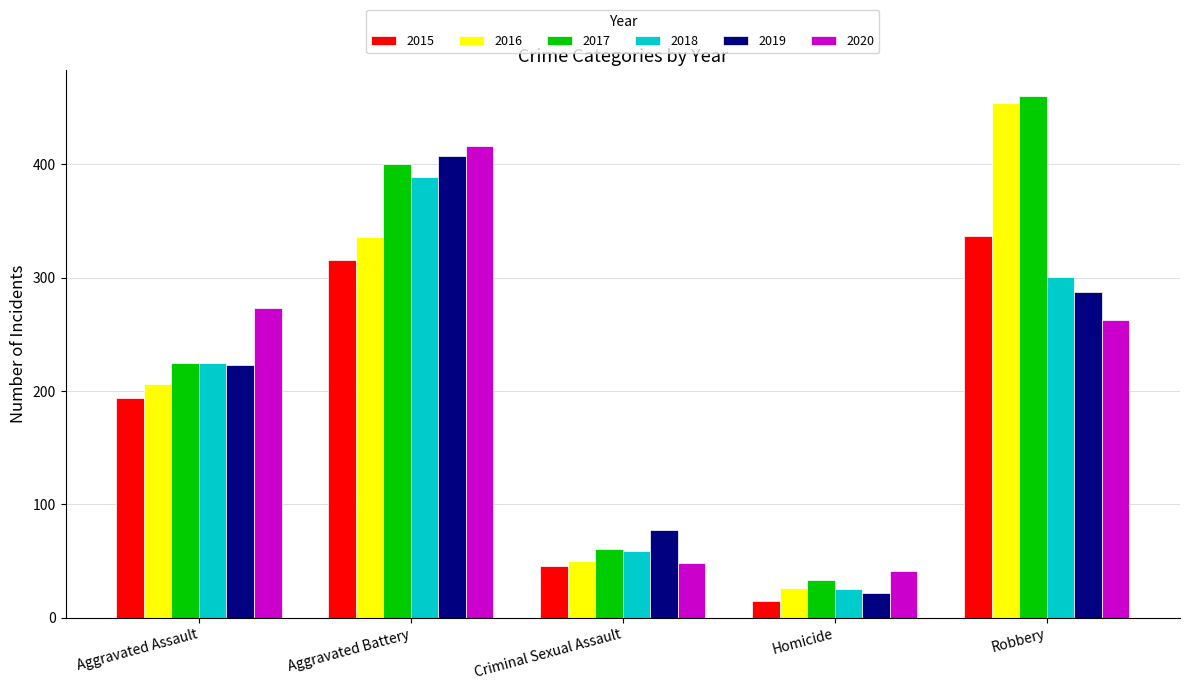

What value does the 2019 series have at Homicide?

22